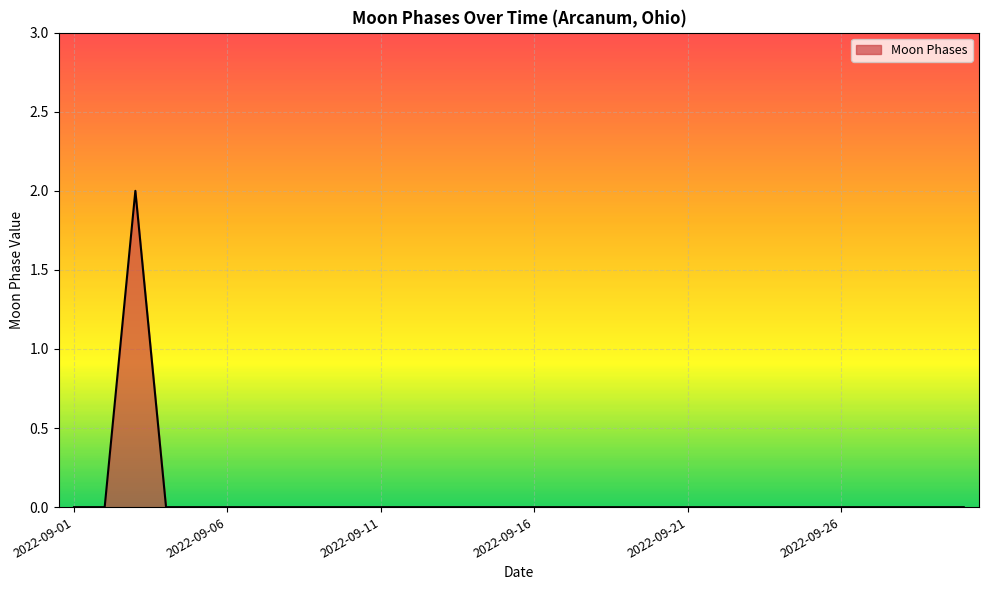

How many lines are shown in the chart?

1